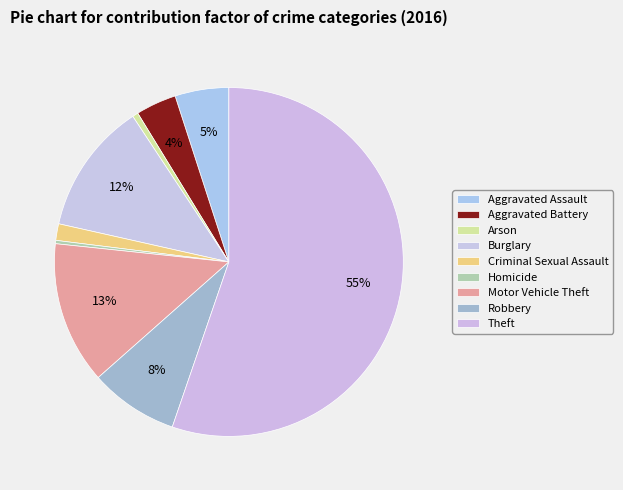

How many slices are in this pie chart?

9